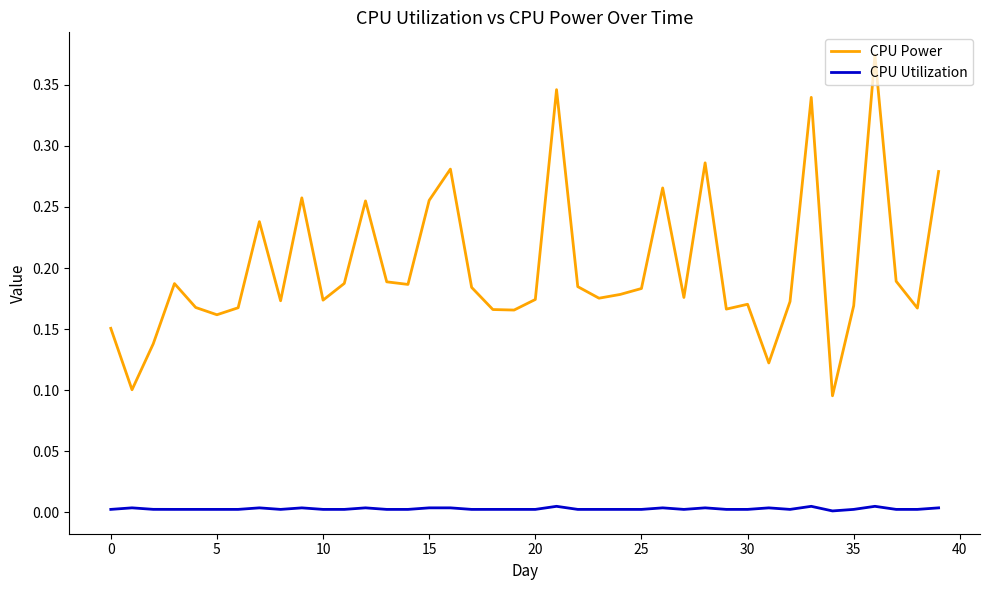

Which series has the largest total across all categories?

CPU Power